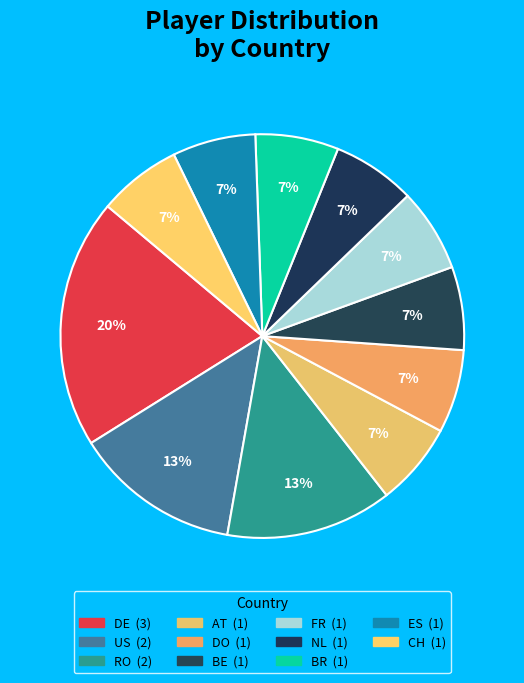

Rank the categories by value from lowest to highest.

AT, DO, BE, FR, NL, BR, ES, CH, US, RO, DE